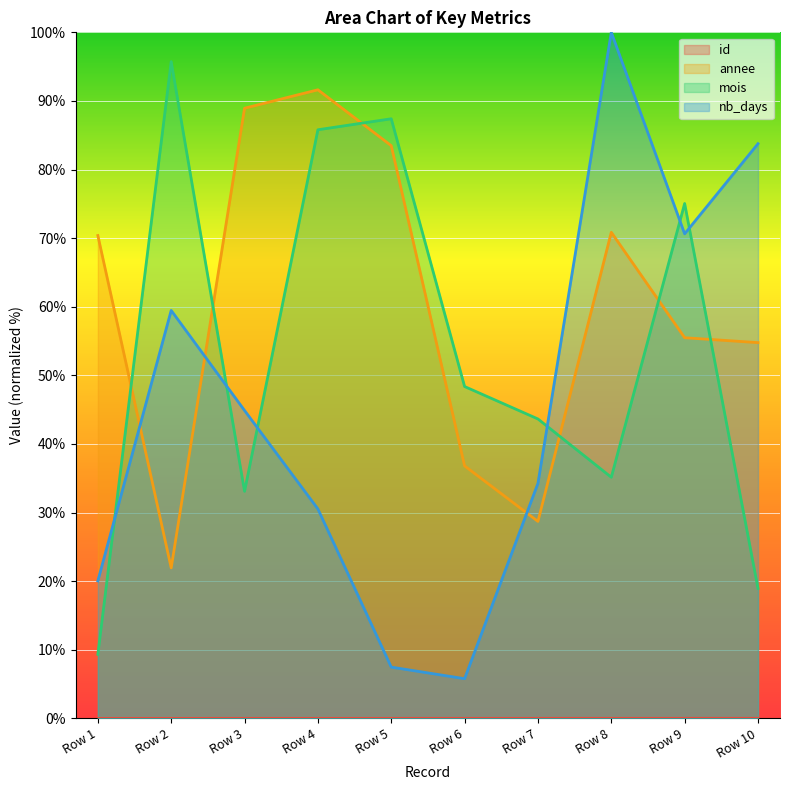

What is the difference between the highest and lowest values at Row 1?

70.4